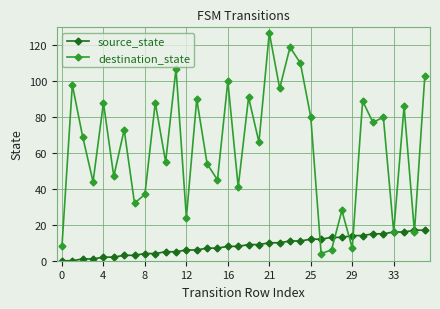

How many interior local peaks does the destination_state series have?

14